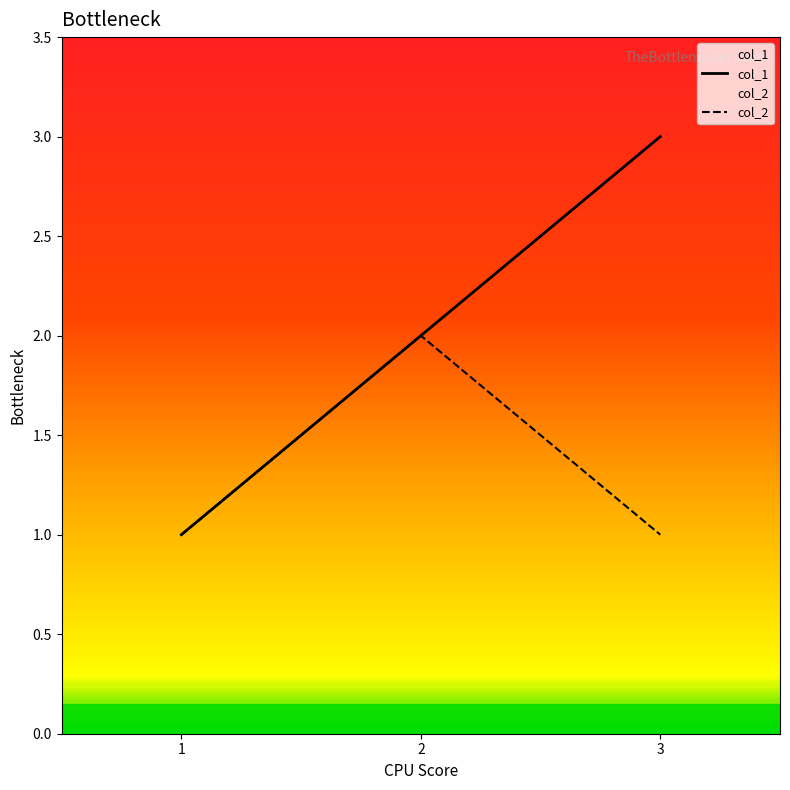

Is the value of col_1 at 3 greater than the value of col_2 at 3?

Yes